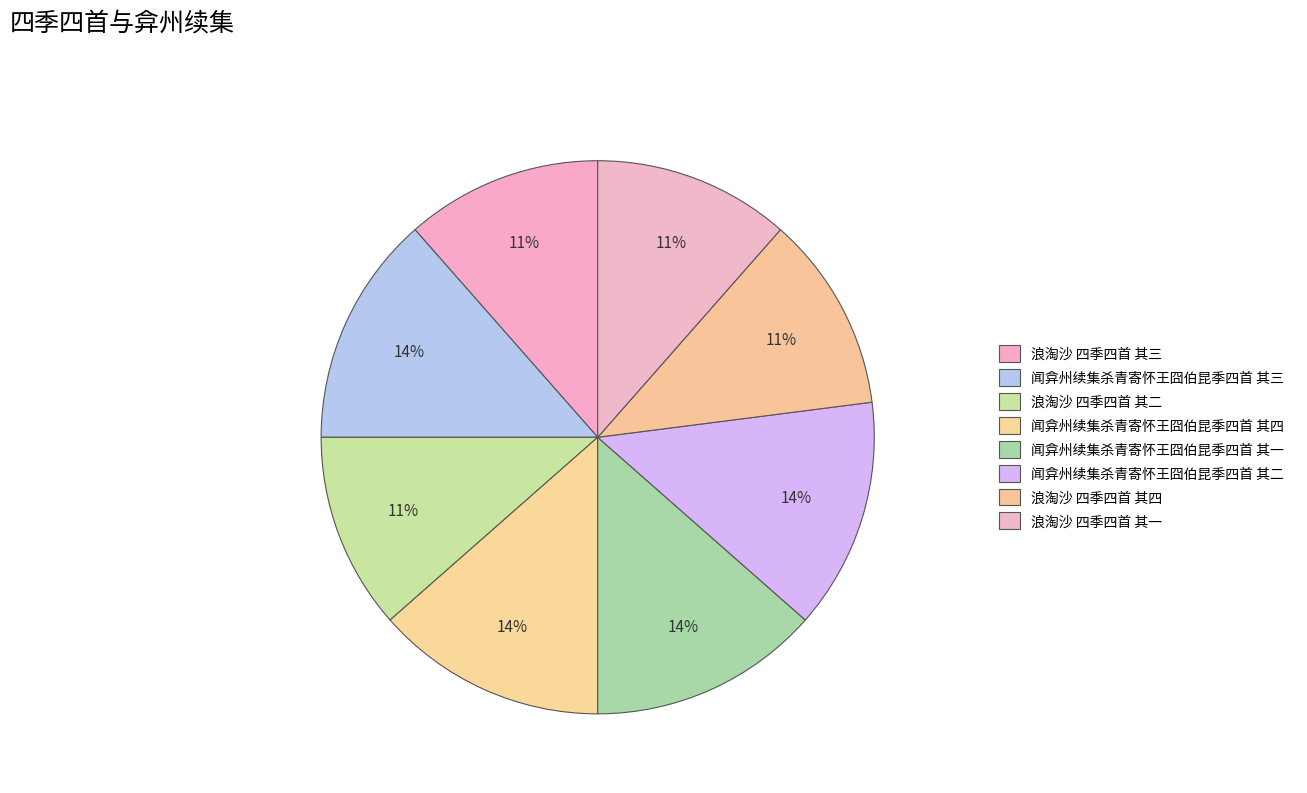

What portion of the pie excludes 闻弇州续集杀青寄怀王囧伯昆季四首 其二?

86.5%